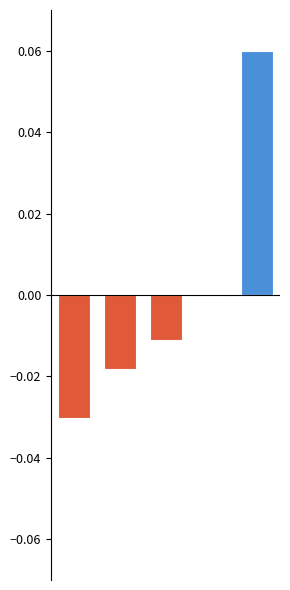

What is the difference between the Above Mean values at 0 and 4?

0.1